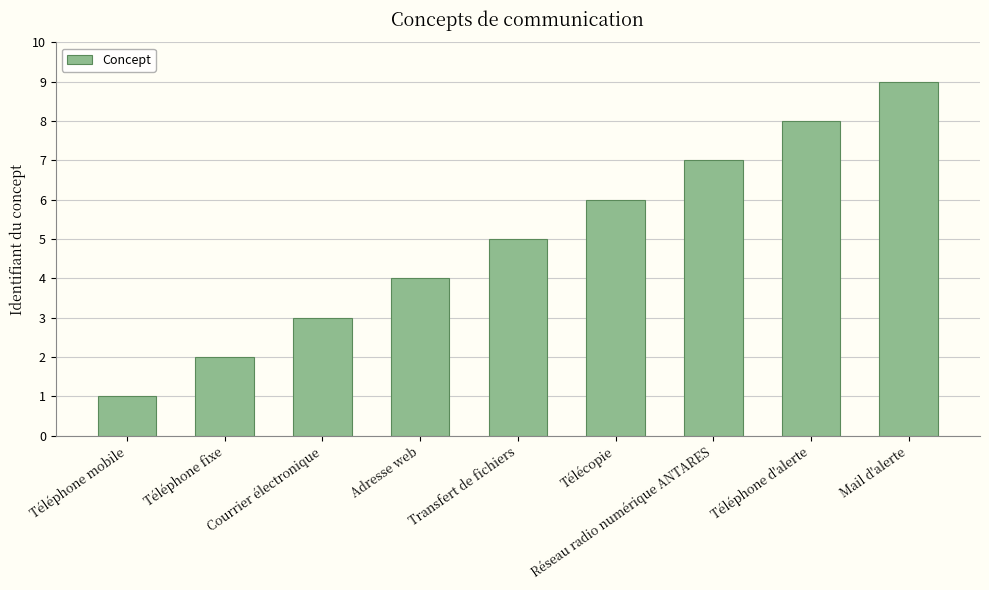

Count the number of categories in the chart.

9